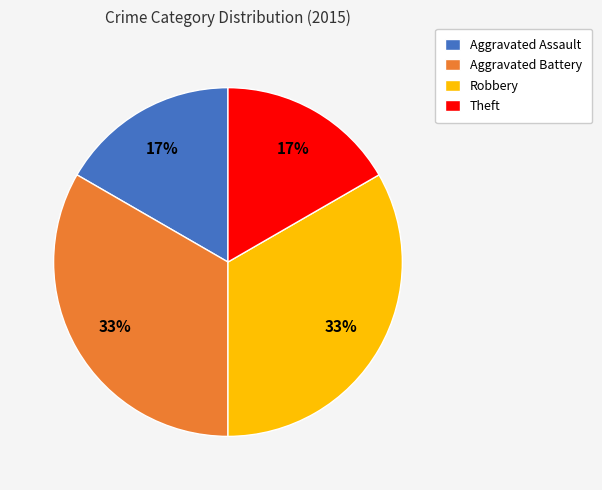

Is Theft the majority of the pie?

No